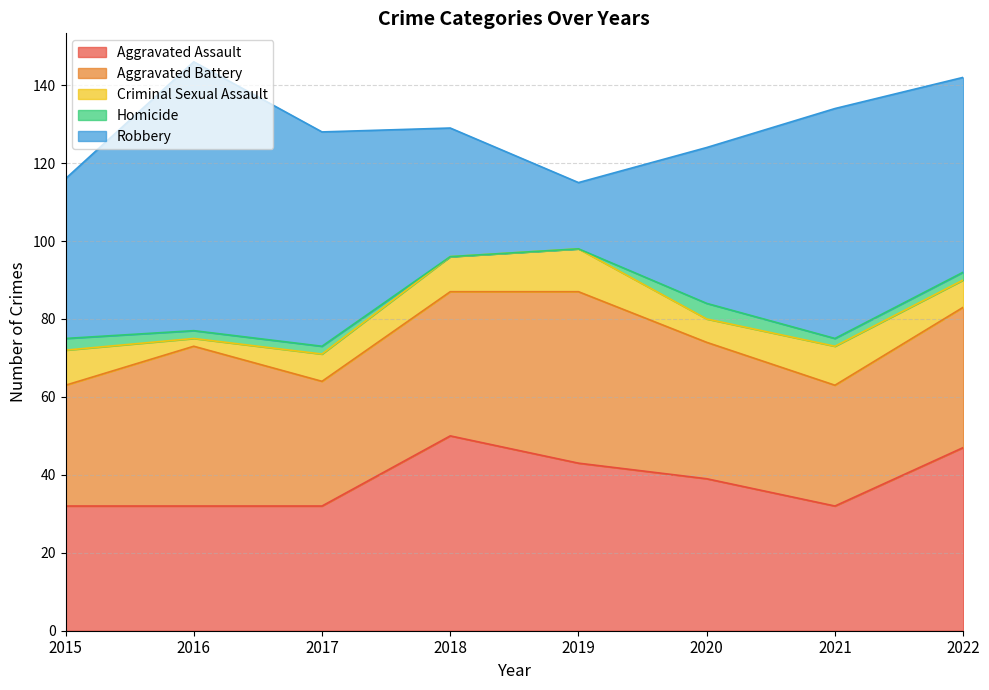

How many lines are shown in the chart?

5